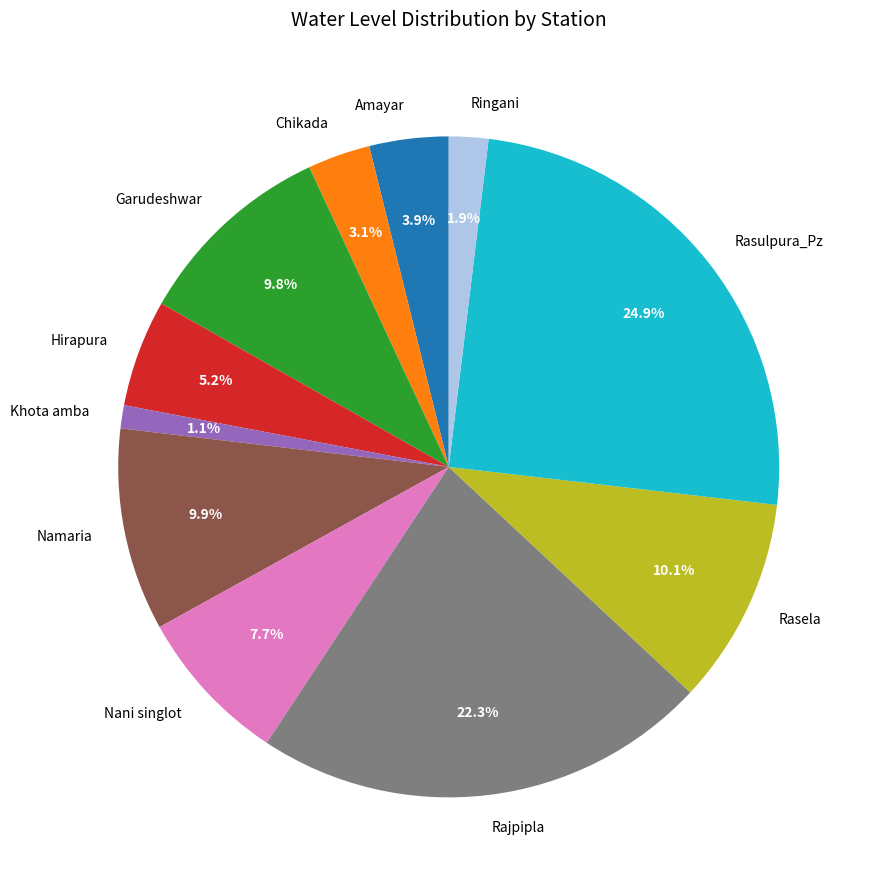

True or false: Garudeshwar accounts for 10% of the total.

True